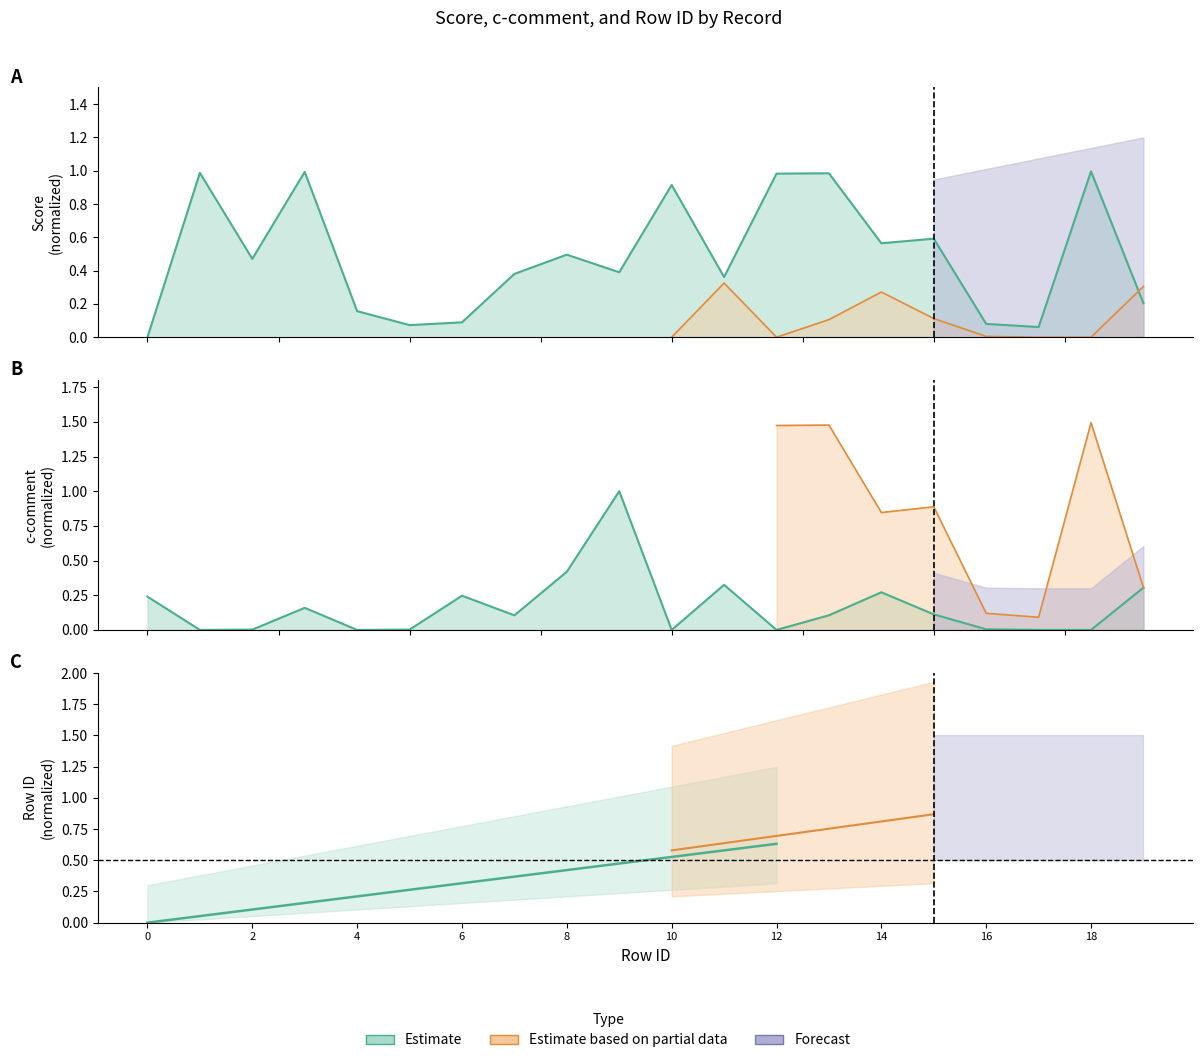

Where do score and c-comment_norm first cross each other?

0 and 1